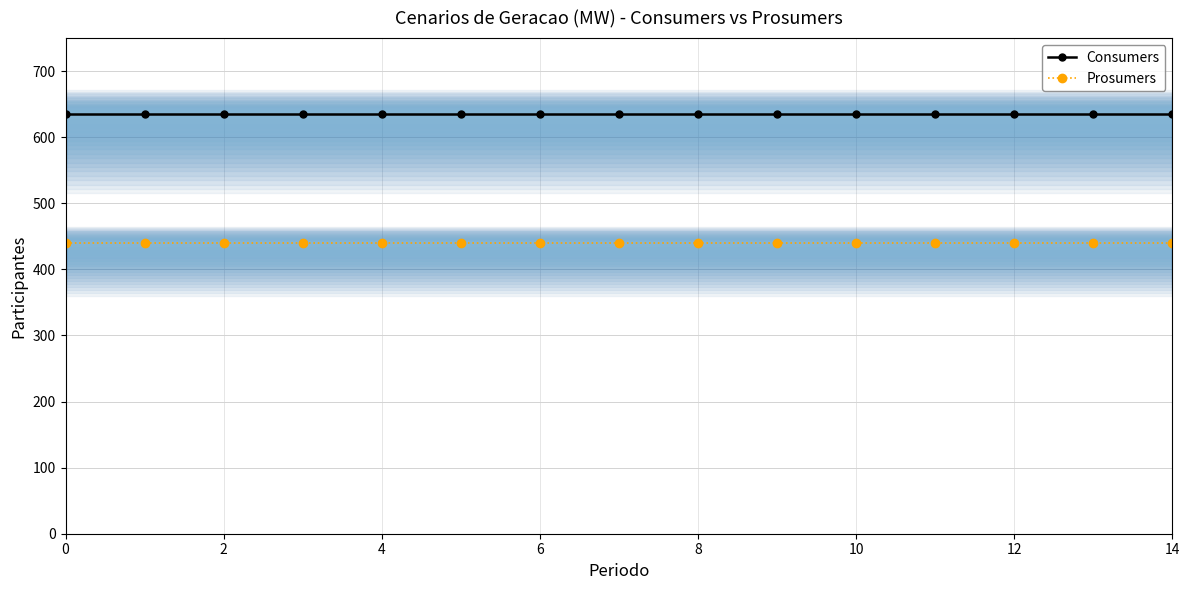

True or false: Consumers has a value of 635 at 0.

True